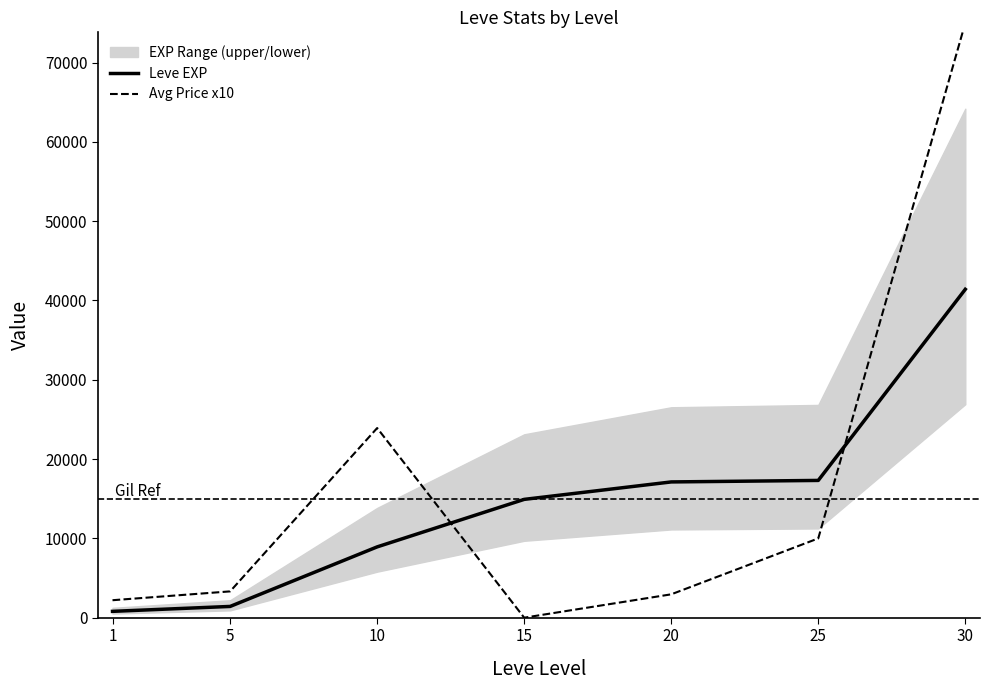

Which series changed the most between 1 and 5?

Avg Price x10